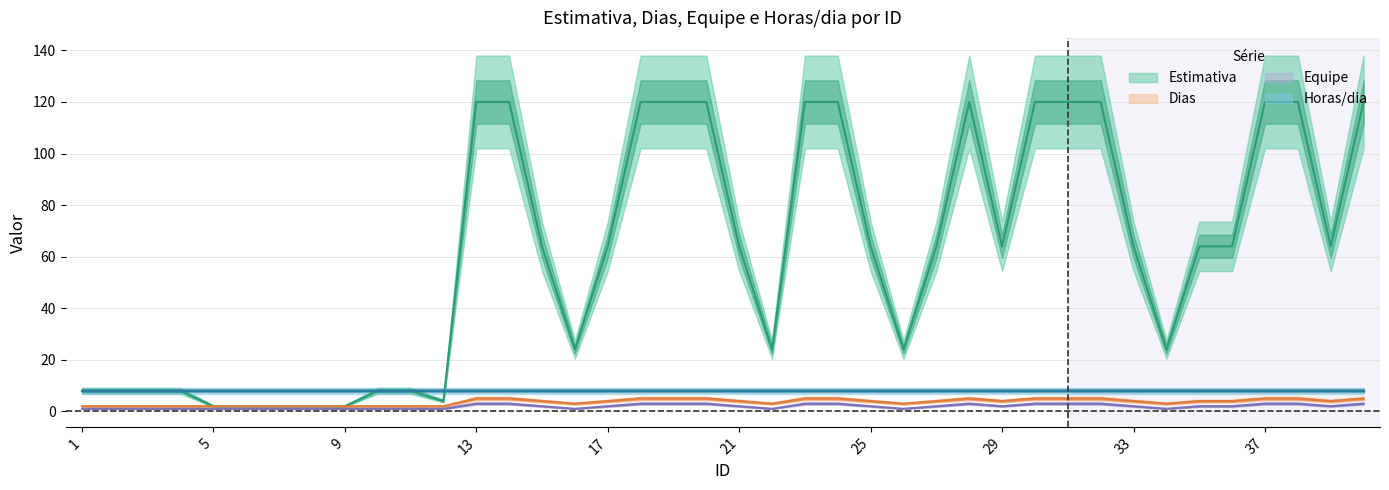

What is the difference between the maximum and minimum values in the Dias series?

3